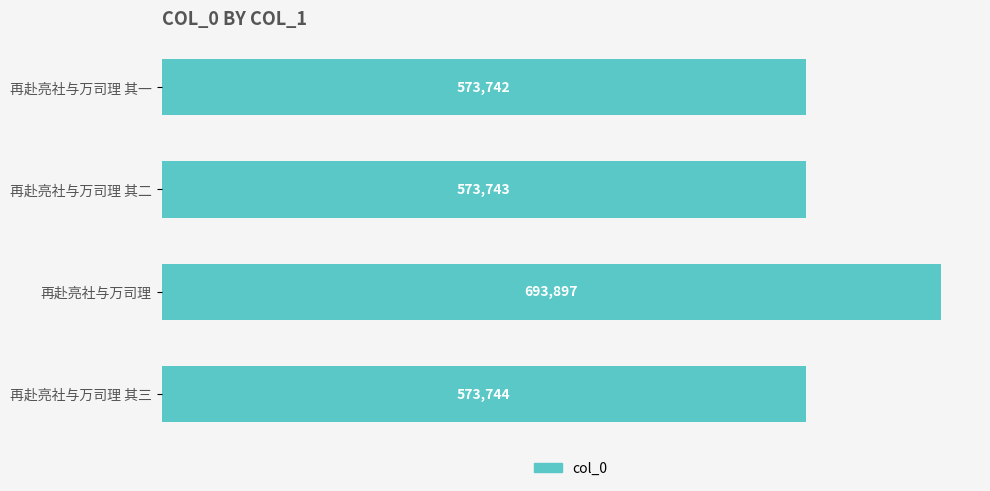

True or false: the data shows 573744 at 再赴亮社与万司理 其三.

True